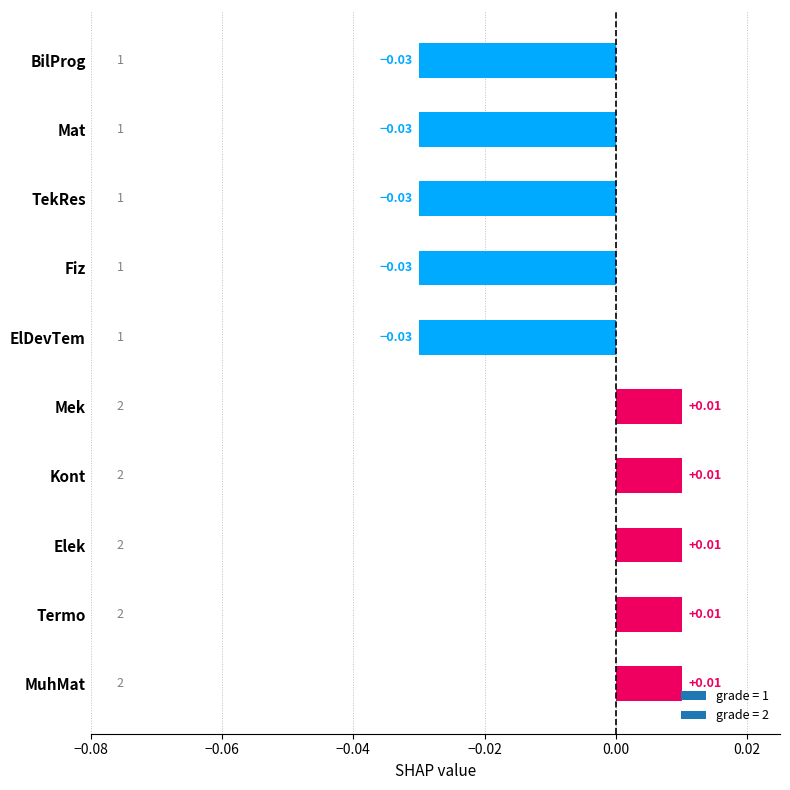

What is the label of the 8th bar from the top?

Elek